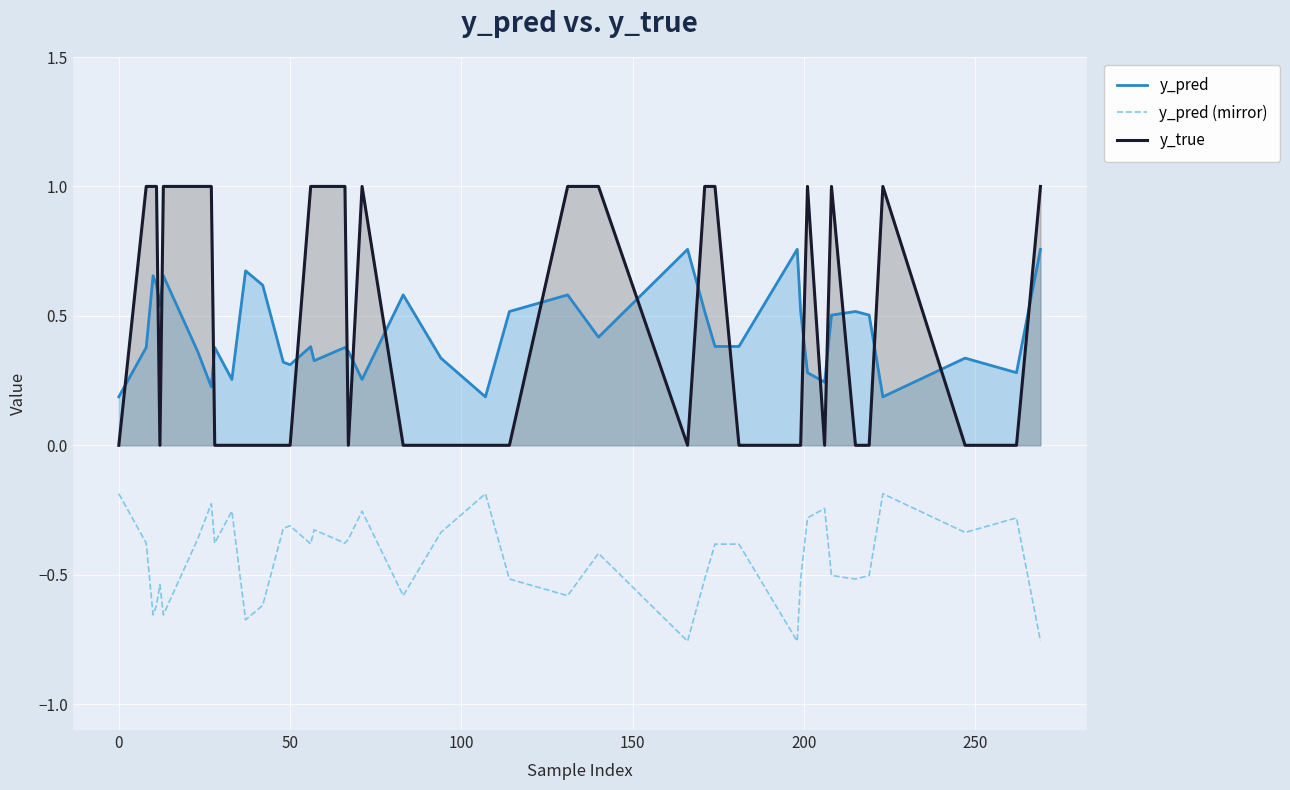

How many intersections are there between y_pred and y_true?

19